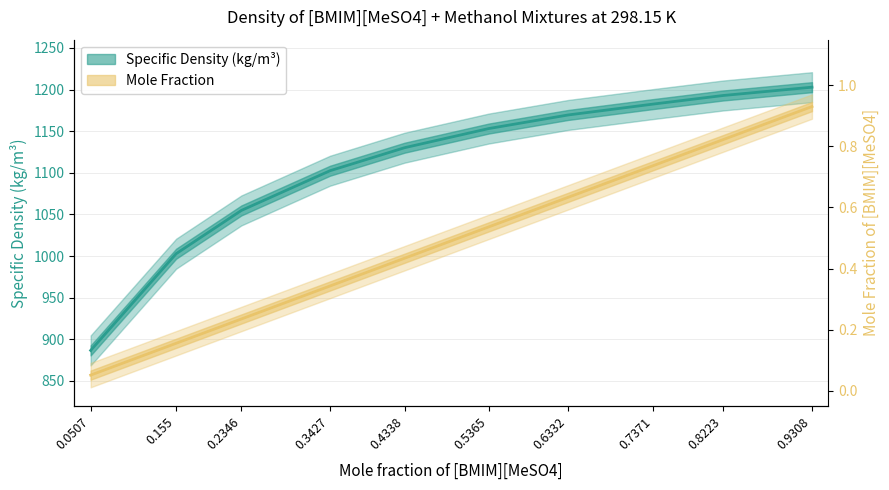

What are all the series names shown in the legend?

Mole fraction, Specific density (kg/m3)